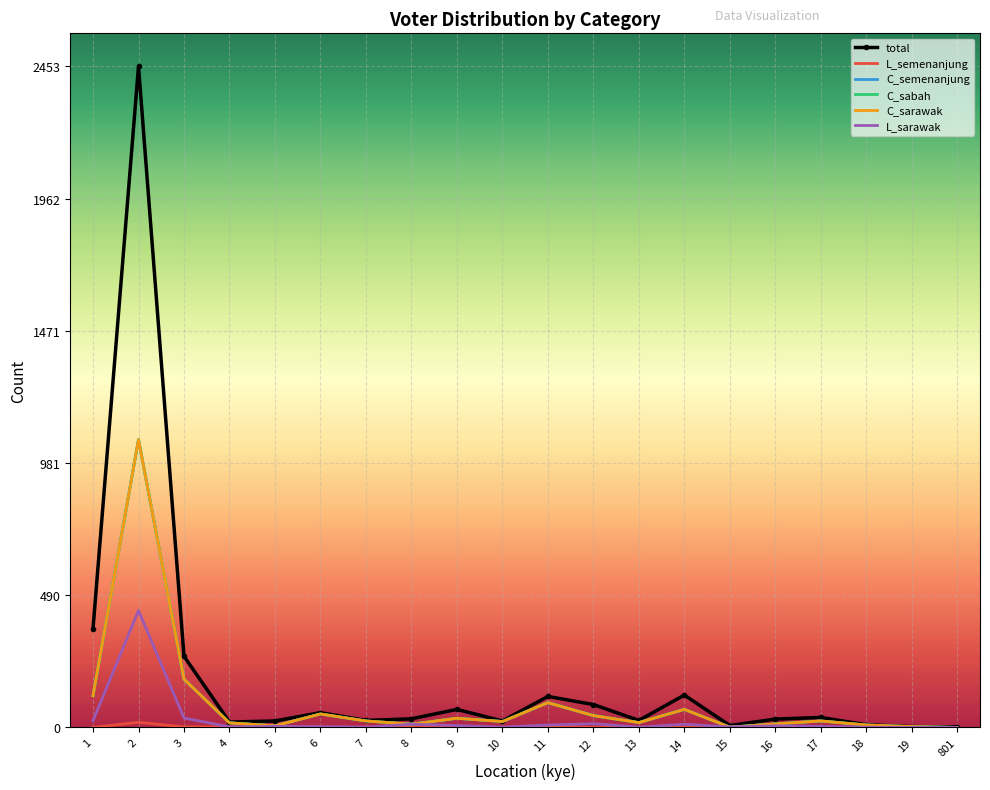

True or false: L_semenanjung and L_sarawak intersect in this chart.

False